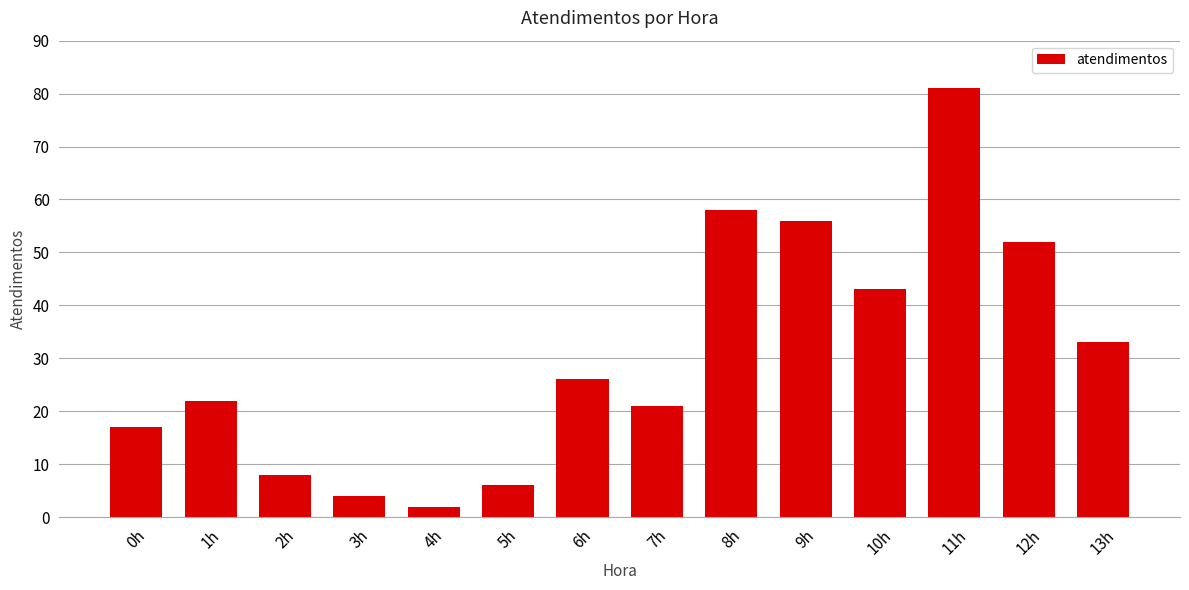

What is the label of the 10th bar from the right?

4h